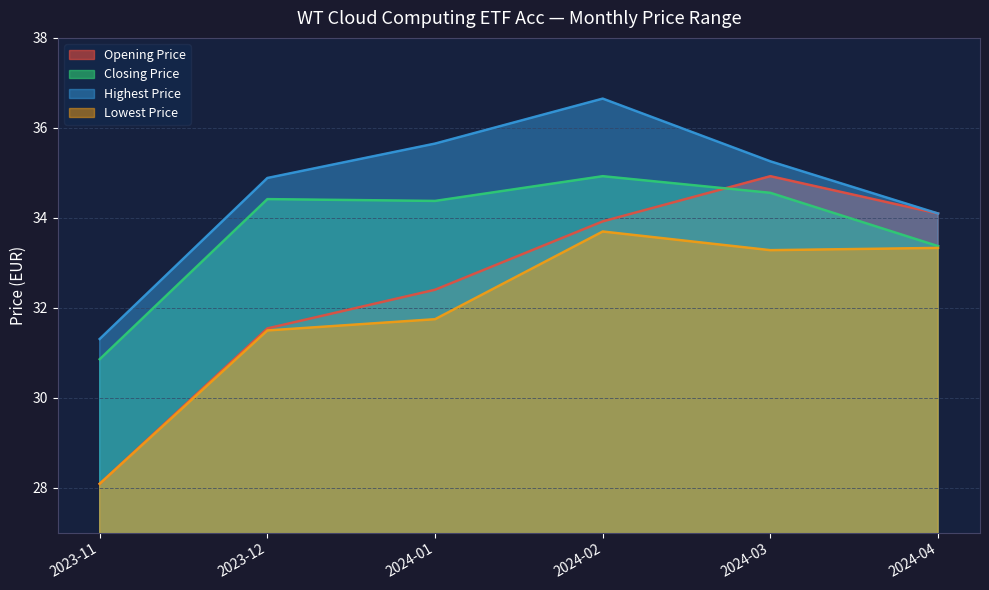

What is the sum of all Opening Price values?

195.0